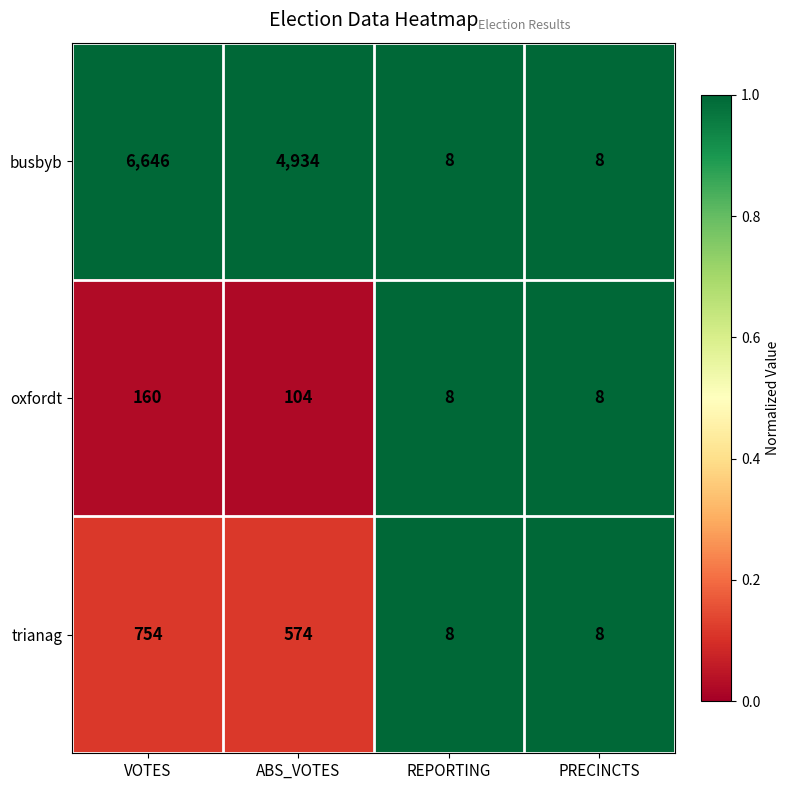

Which series has the largest total across all categories?

busbyb